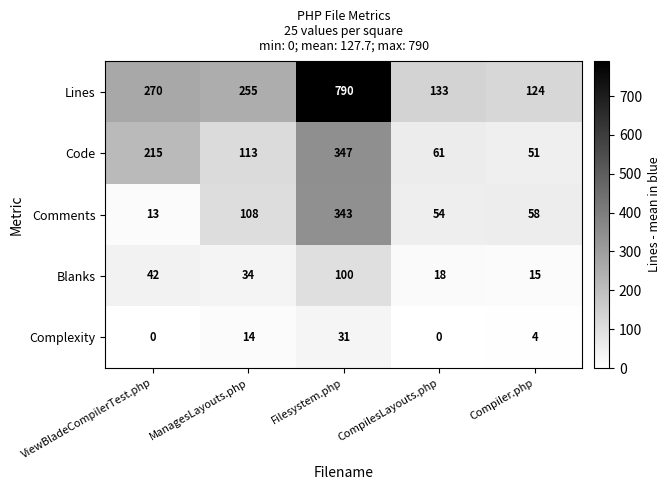

What is the approximate value of Code at ManagesLayouts.php, to the nearest 5?

115